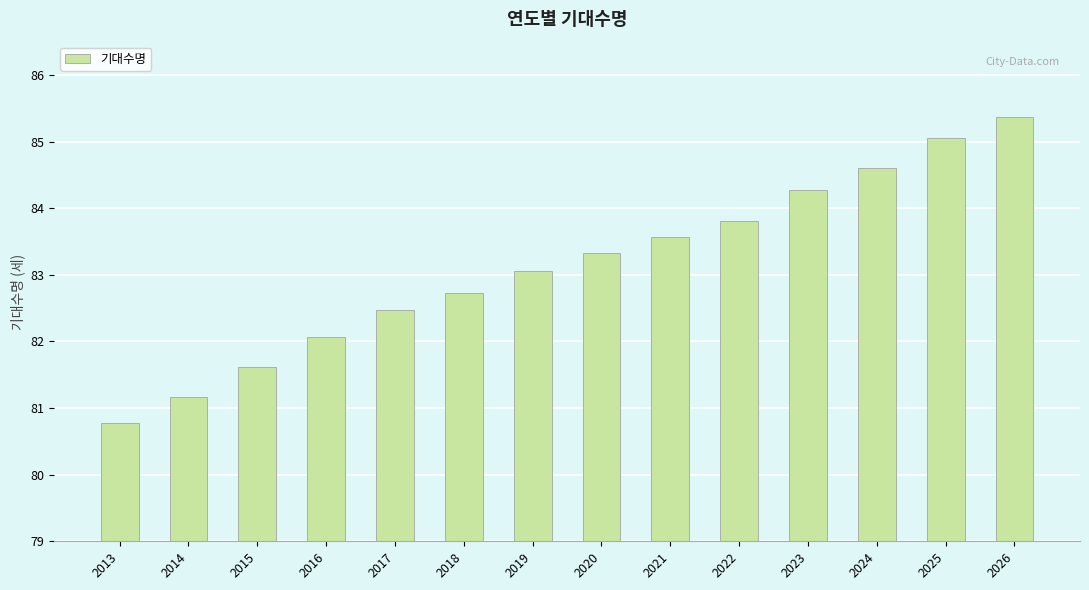

What is the difference between the maximum and minimum values?

4.6